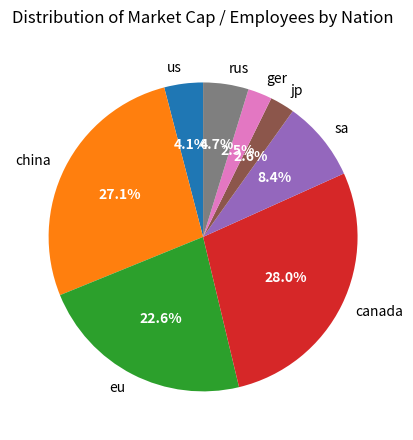

What percentage is the sa slice, to the nearest percent?

8%